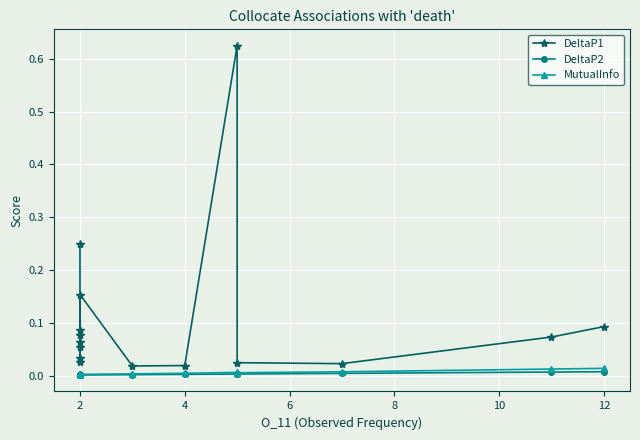

Reading left to right, transcribe all the data shown in this chart.

DeltaP1: 0.2	0.0	0.0	0.1	0.1	0.1	0.1	0.2	0.0	0.0	0.6	0.0	0.0	0.1	0.1
DeltaP2: 0.0	0.0	0.0	0.0	0.0	0.0	0.0	0.0	0.0	0.0	0.0	0.0	0.0	0.0	0.0
MutualInfo: 0.0	0.0	0.0	0.0	0.0	0.0	0.0	0.0	0.0	0.0	0.0	0.0	0.0	0.0	0.0